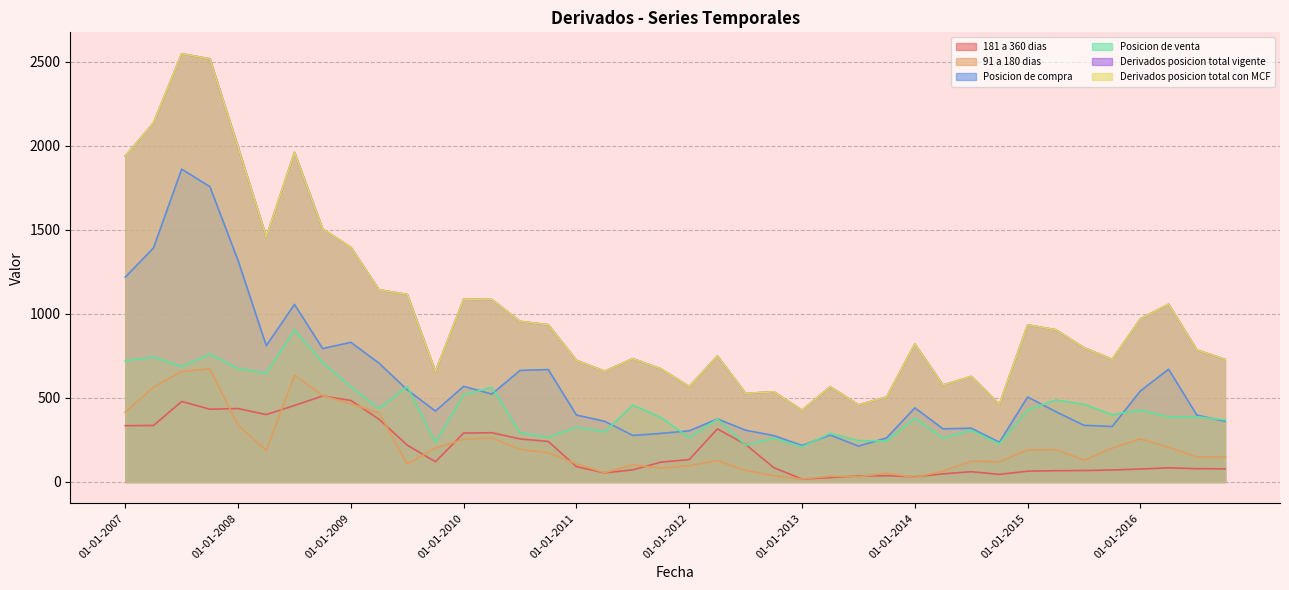

Does the chart display data point markers on the line(s)?

No